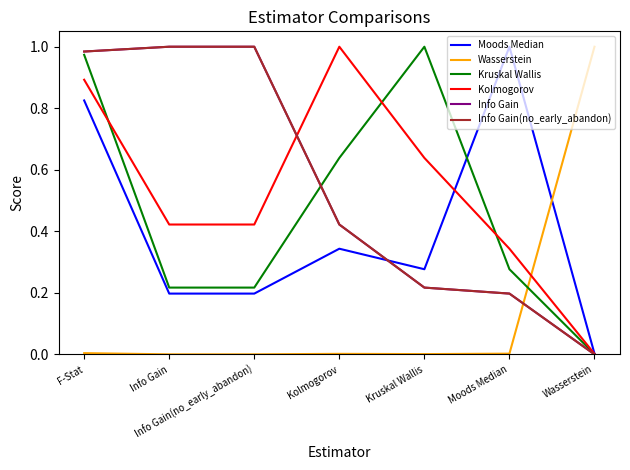

Which series has the largest range (max minus min)?

Wasserstein